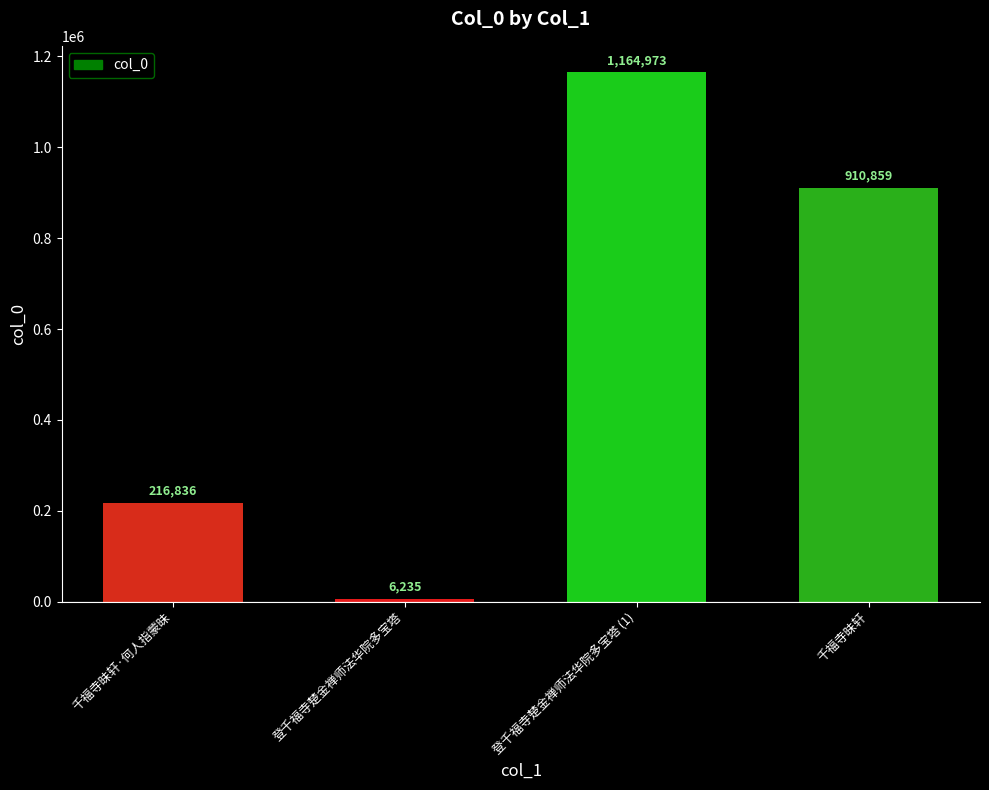

What position from the left is 千福寺昧轩?

4